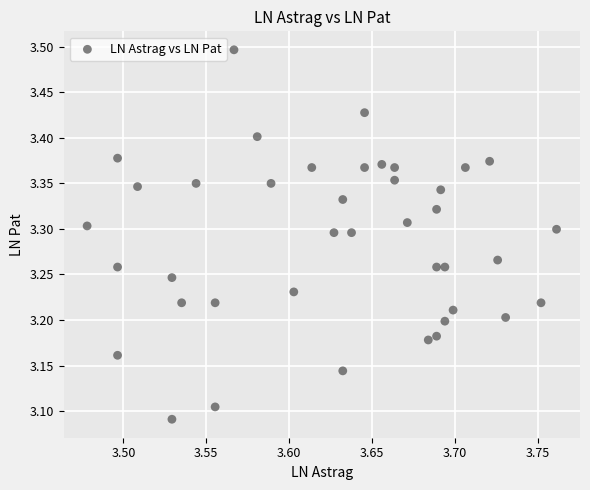

What is the range of Y values (max minus min)?

0.4